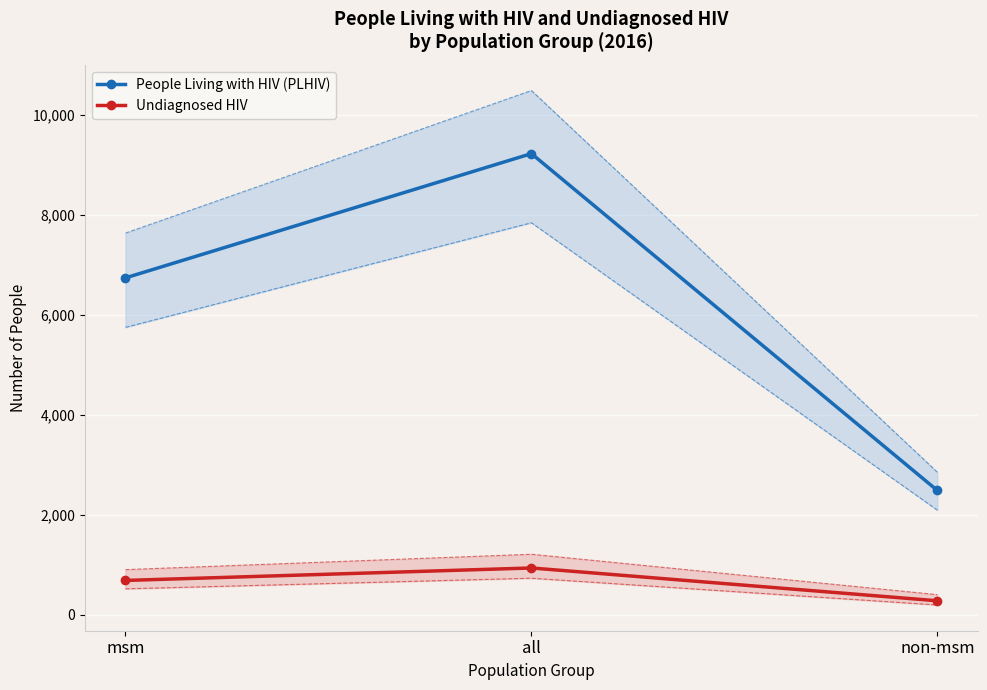

How many lines are shown in the chart?

2